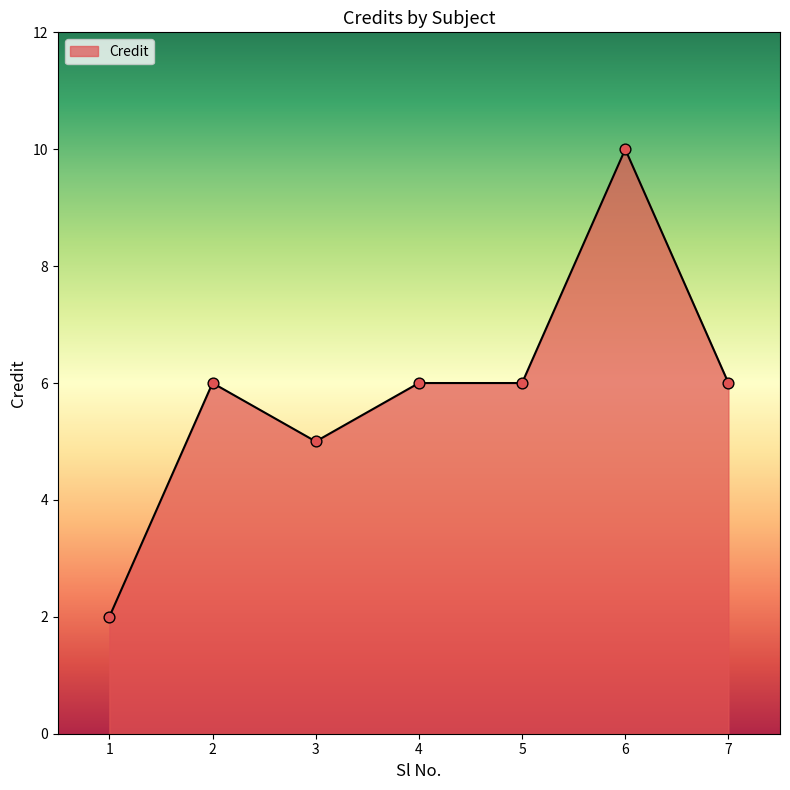

Which has a higher value, 3 or 1?

3